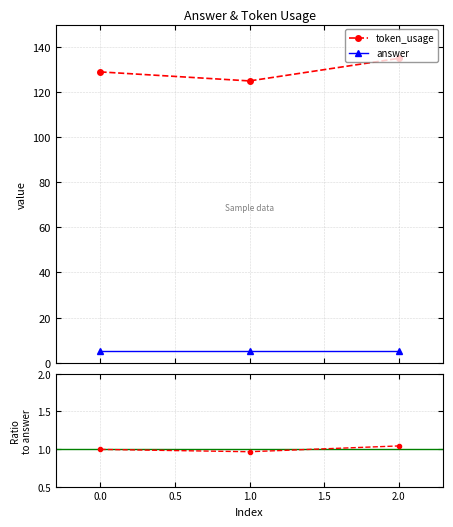

What is the ratio of the value at 0 to the value at 2?

1.0